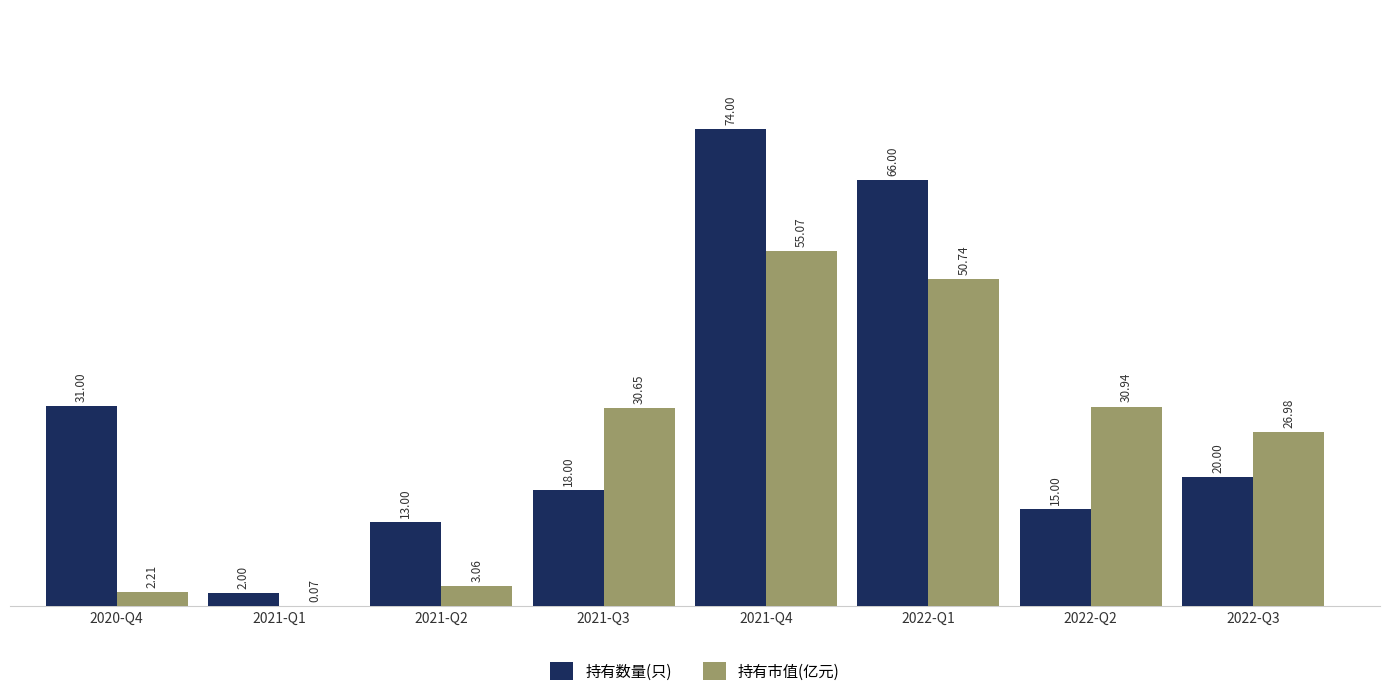

What is the greatest value displayed?

74.0